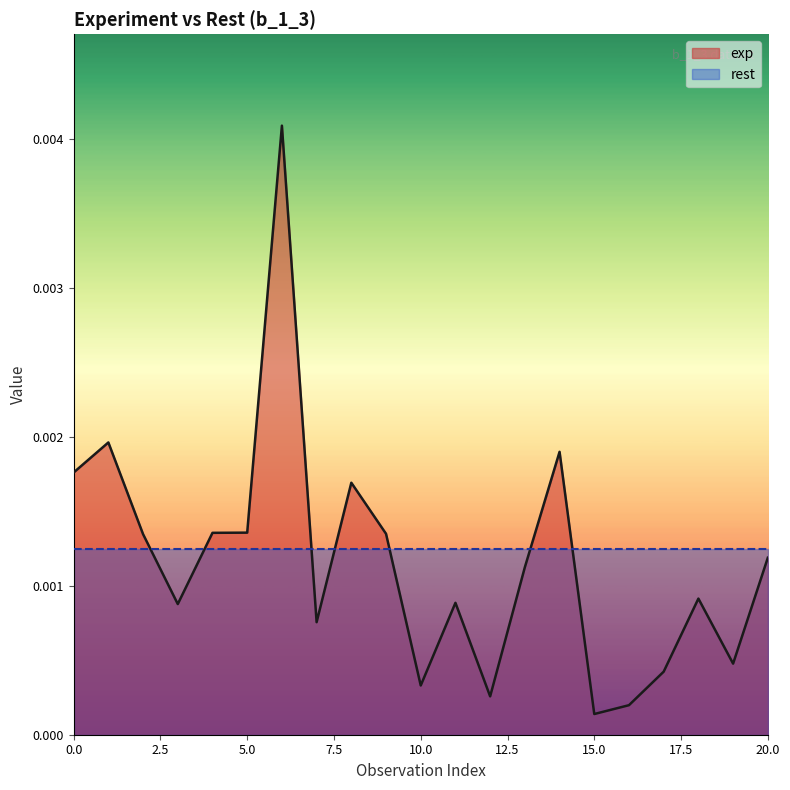

List the series in order of their peak value, lowest first.

rest, exp